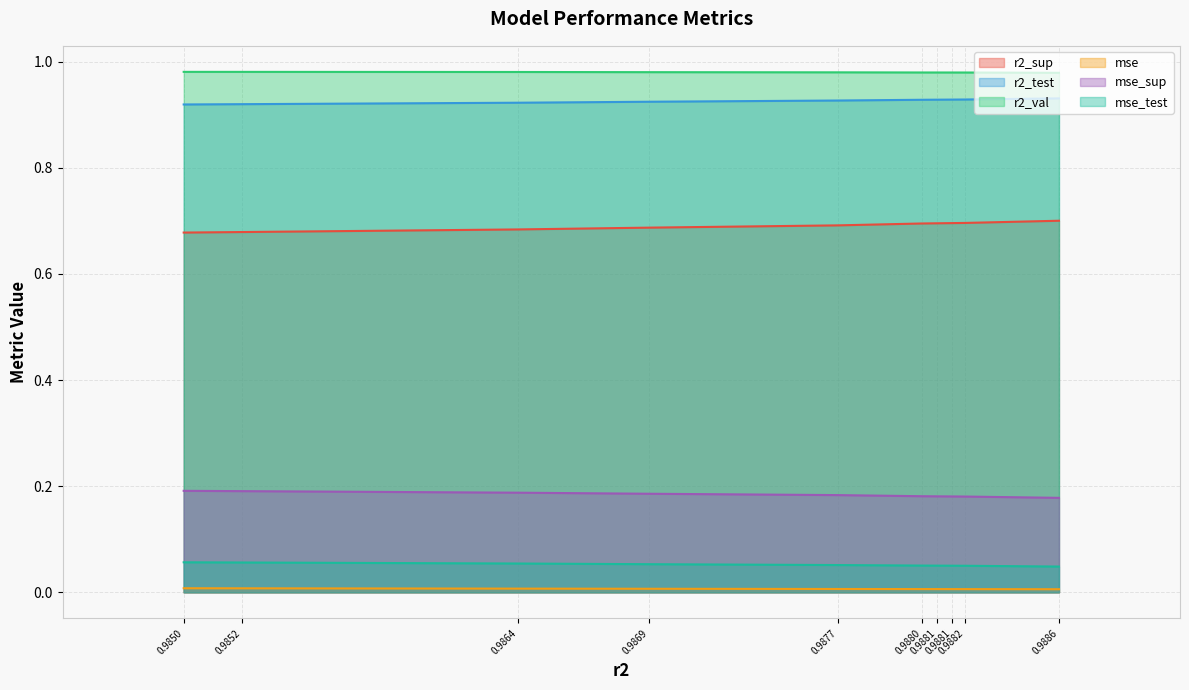

What is the sum of all mse_test values?

0.5